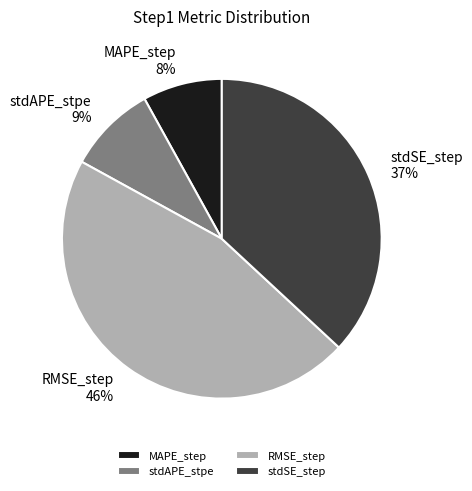

To the nearest percent, what is the difference between the stdAPE_stpe and RMSE_step slice percentages?

37%